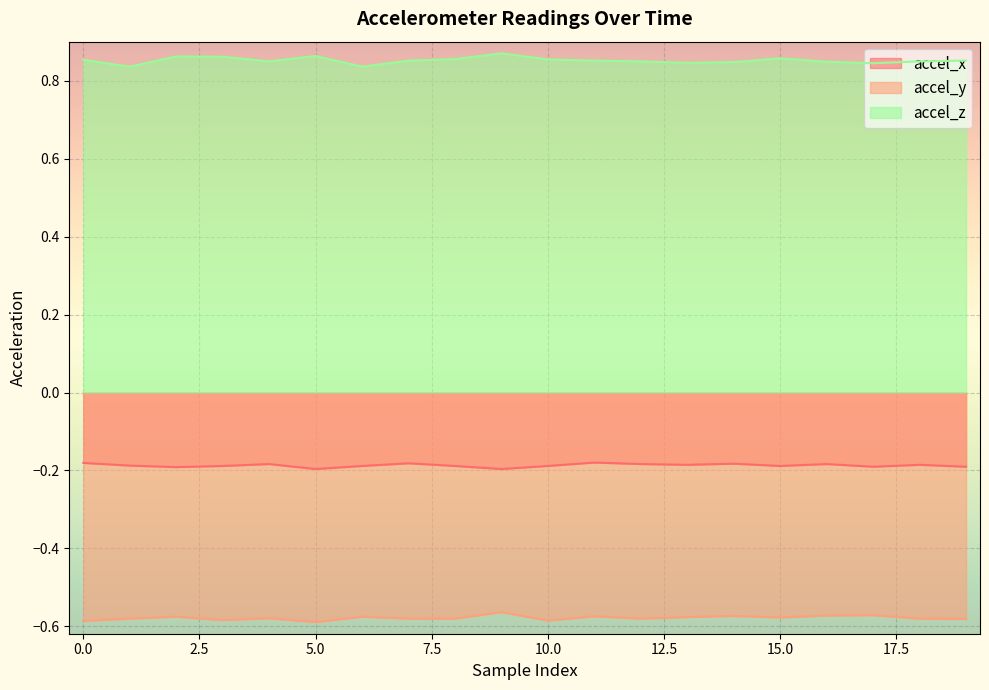

Which series changed the most between 15 and 18?

accel_z